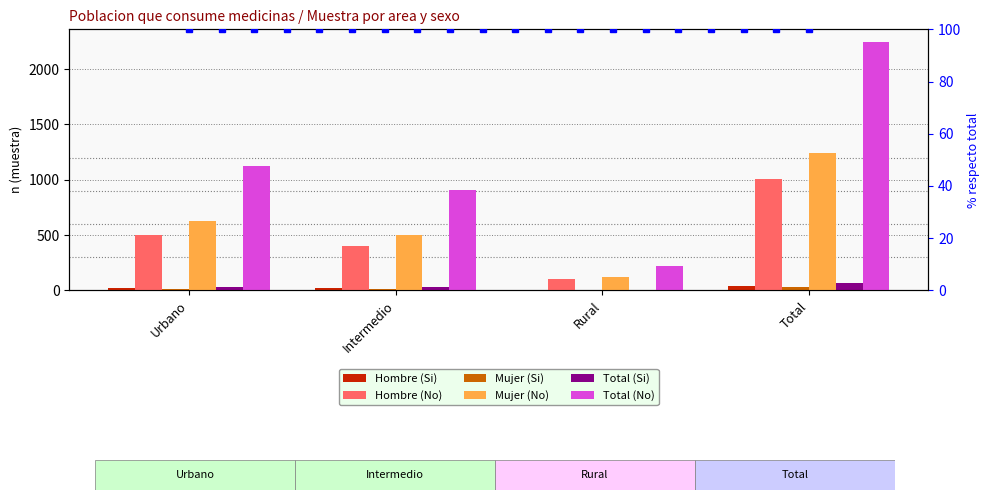

Reading left to right, transcribe all the data shown in this chart.

Hombre (Si): 18	17	1	36
Hombre (No): 499	404	100	1003
Mujer (Si): 14	10	5	29
Mujer (No): 625	501	118	1244
Total (Si): 32	27	6	65
Total (No): 1124	905	218	2247